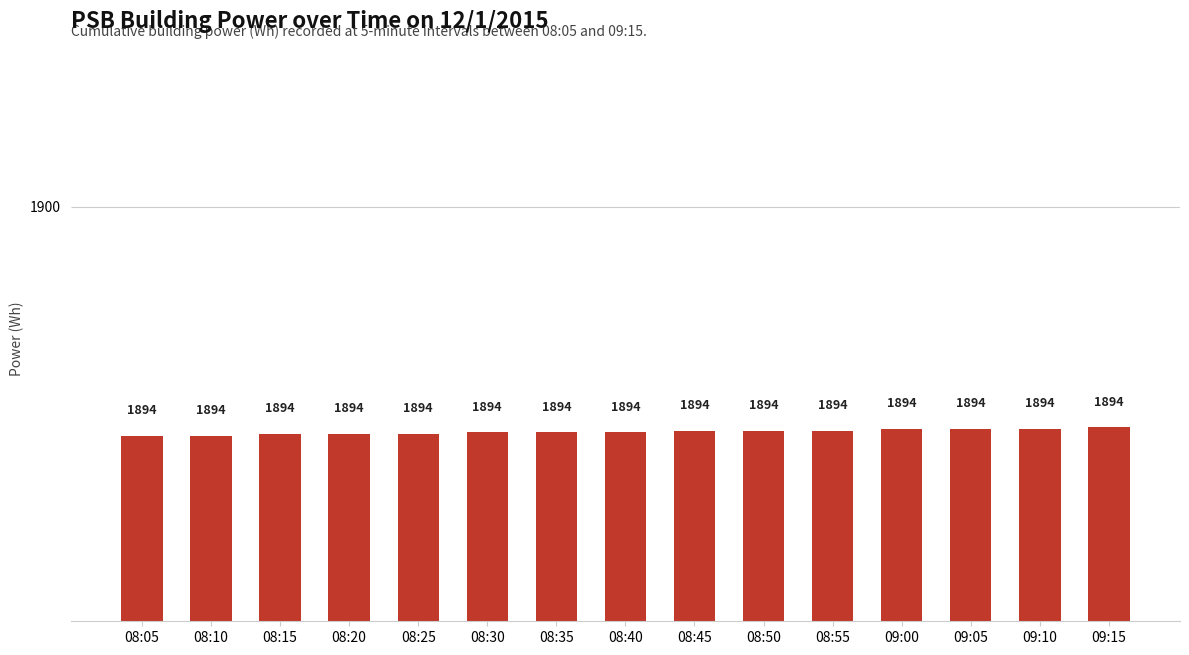

What is the change in value from 08:10 to 09:00?

+0.2